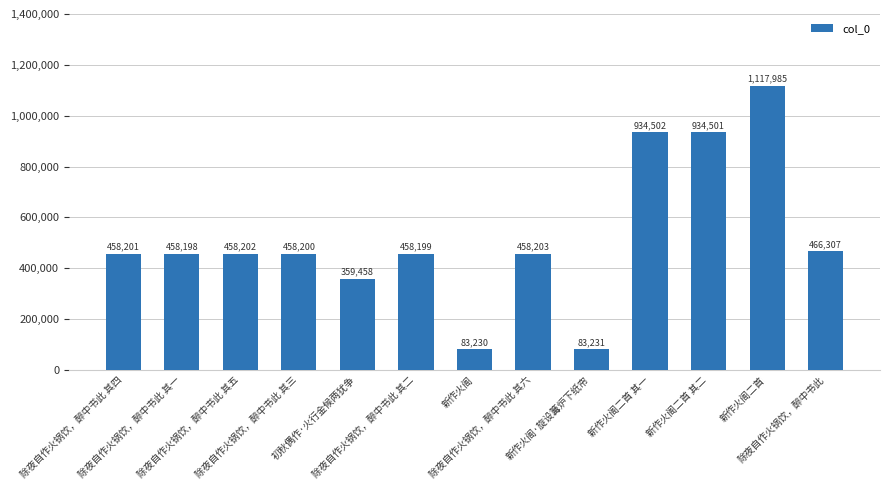

Reading left to right, extract all data points from this chart.

除夜自作火锅饮，醉中书此 其四=458201	除夜自作火锅饮，醉中书此 其一=458198	除夜自作火锅饮，醉中书此 其五=458202	除夜自作火锅饮，醉中书此 其三=458200	初秋偶作·火行金候两犹争=359458	除夜自作火锅饮，醉中书此 其二=458199	新作火阁=83230	除夜自作火锅饮，醉中书此 其六=458203	新作火阁·旋设篝炉下纸帘=83231	新作火阁二首 其一=934502	新作火阁二首 其二=934501	新作火阁二首=1117985	除夜自作火锅饮，醉中书此=466307